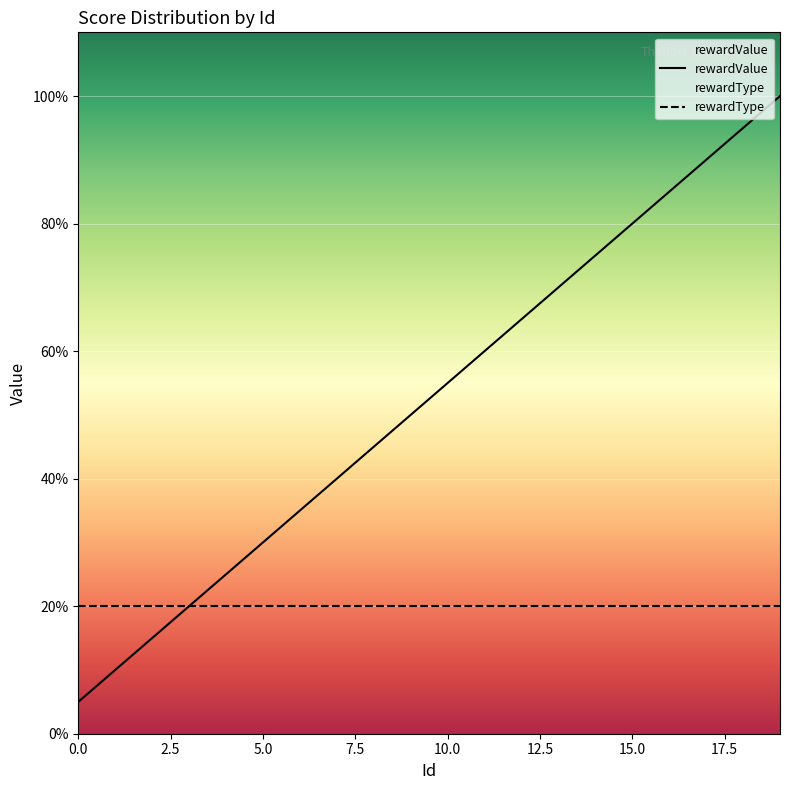

What is the smallest value displayed?

5